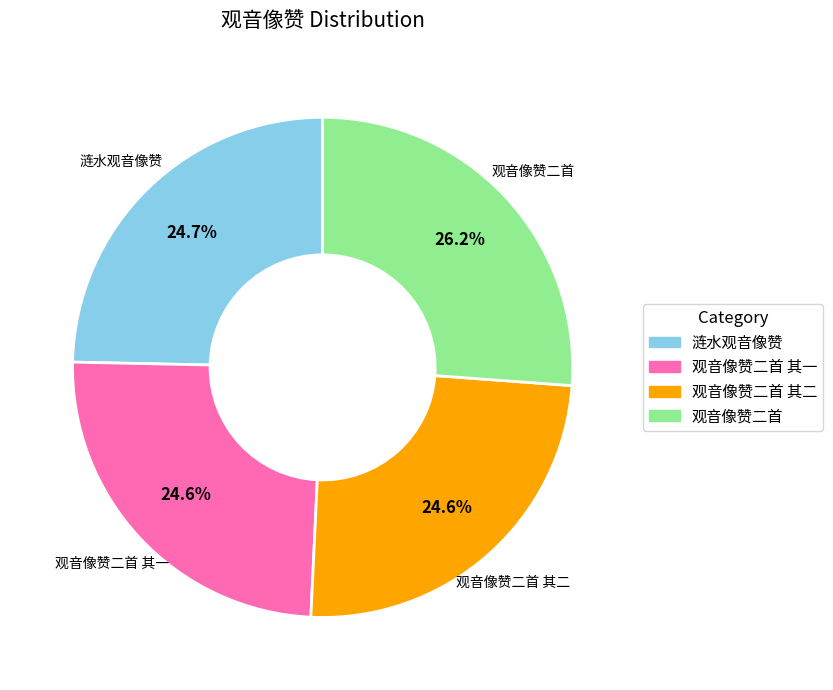

Does any single category account for the majority?

No